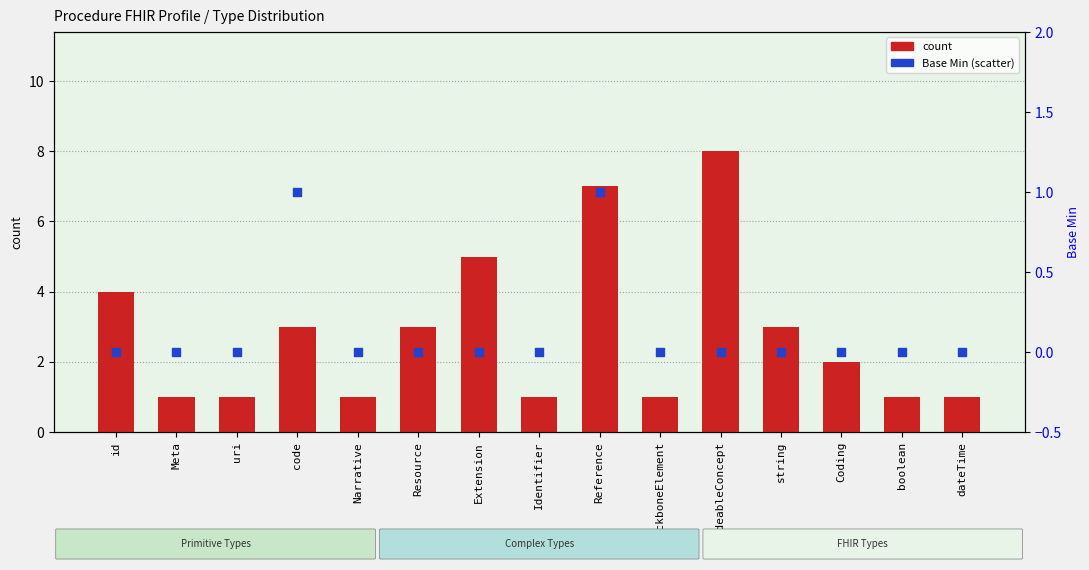

At which category is the sum across all series the highest?

Reference